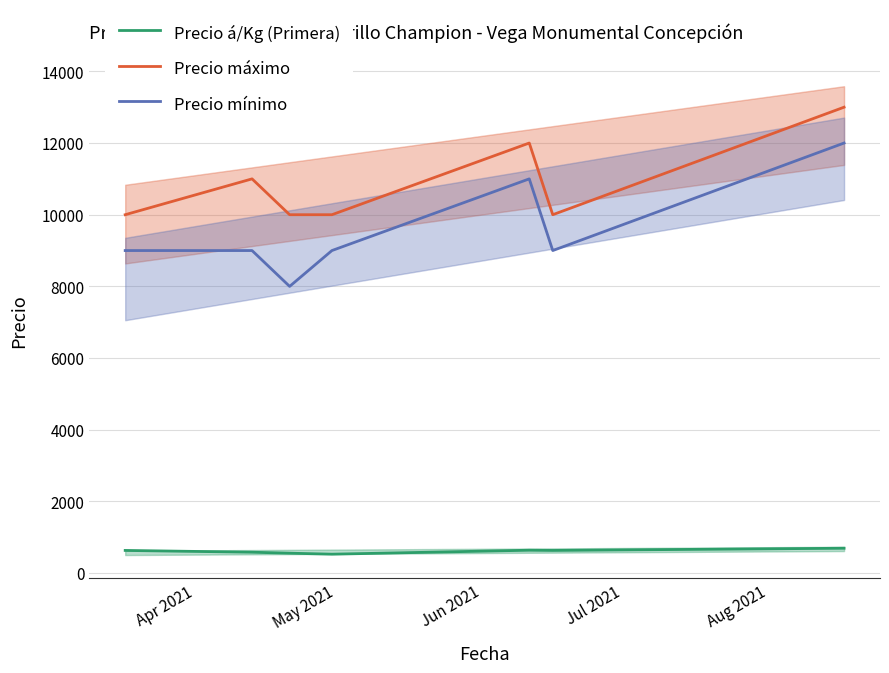

What is the minimum value for Precio máximo?

10000